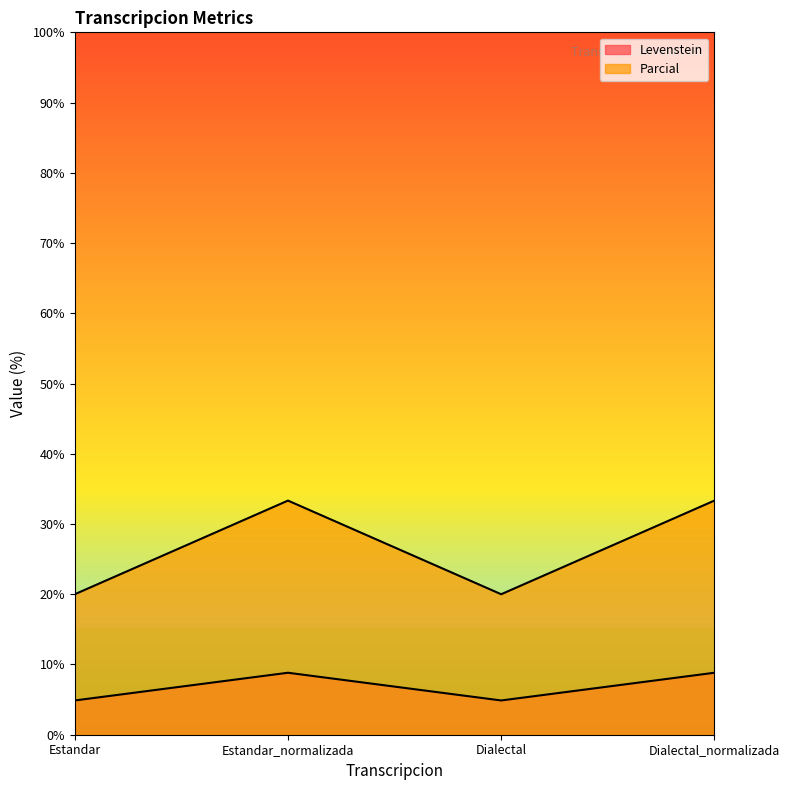

True or false: Levenstein and Parcial intersect in this chart.

False